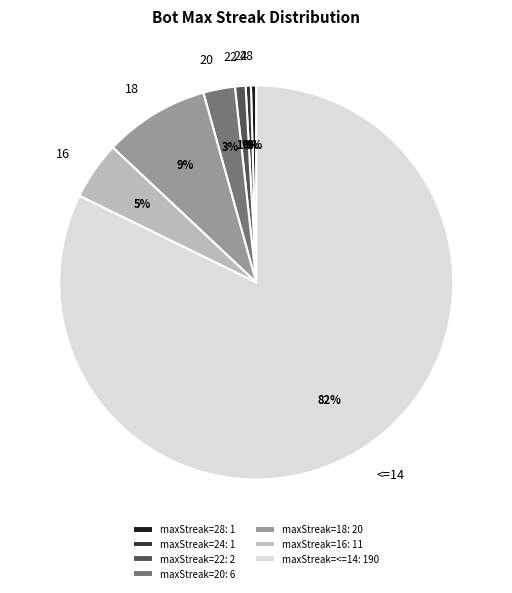

Do 20 and 16 together represent more than half of the pie?

No